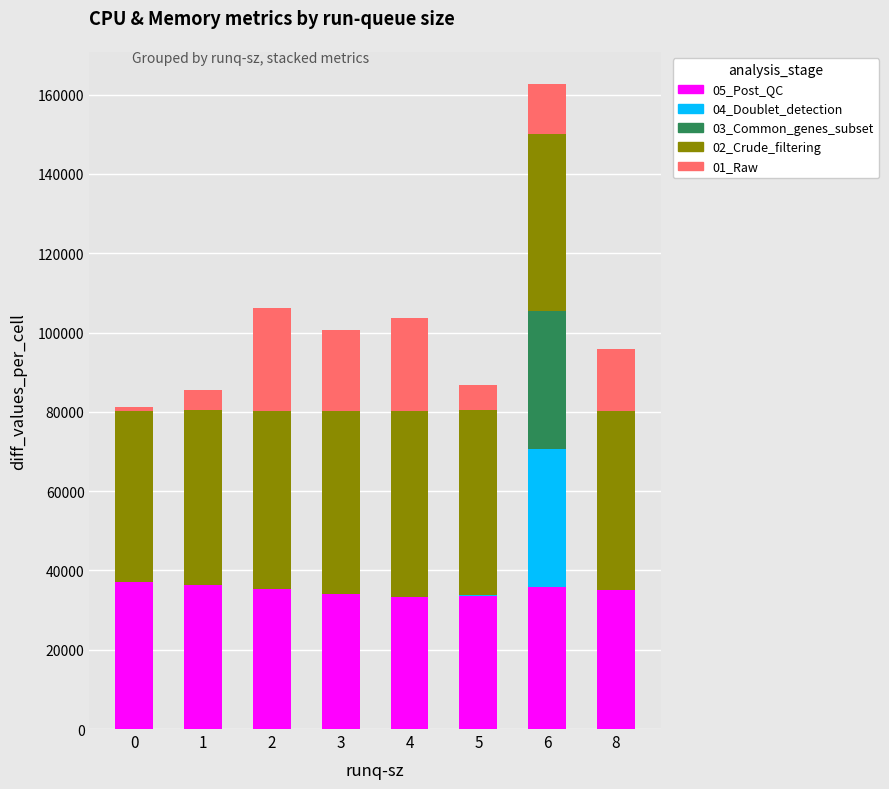

At which category is the sum across all series the highest?

6